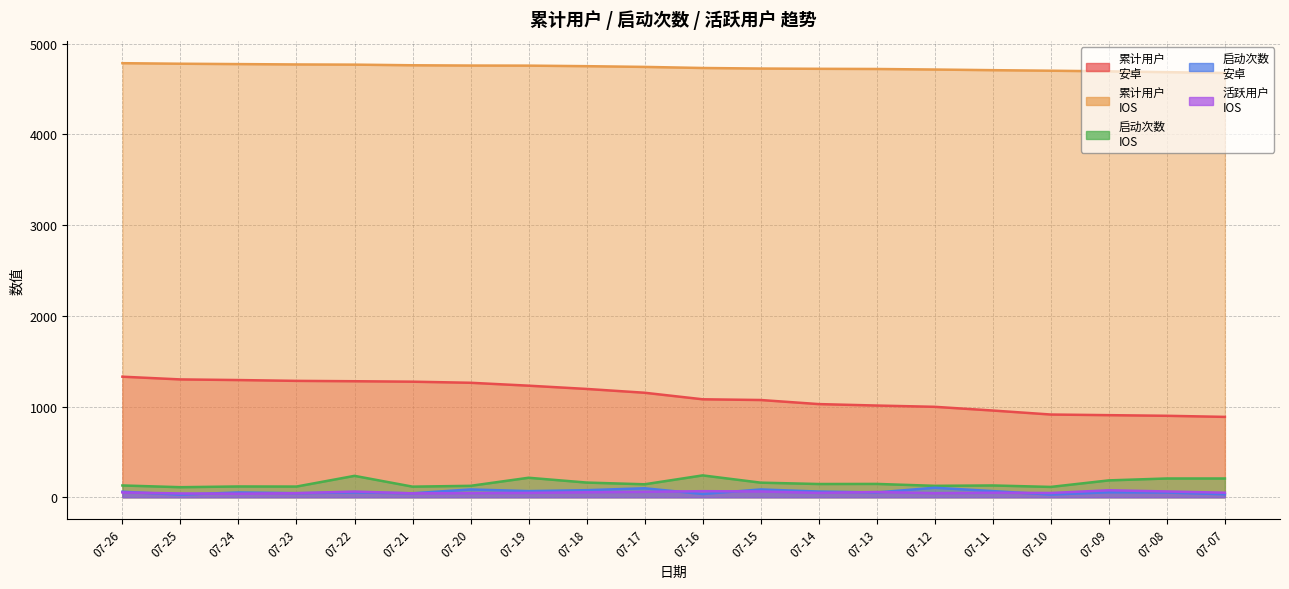

How many values in the 累计用户
IOS series are below 4744?

10